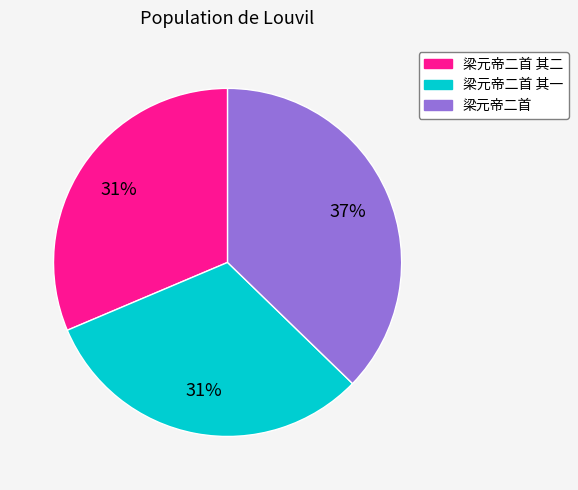

How many segments does this pie chart have?

3